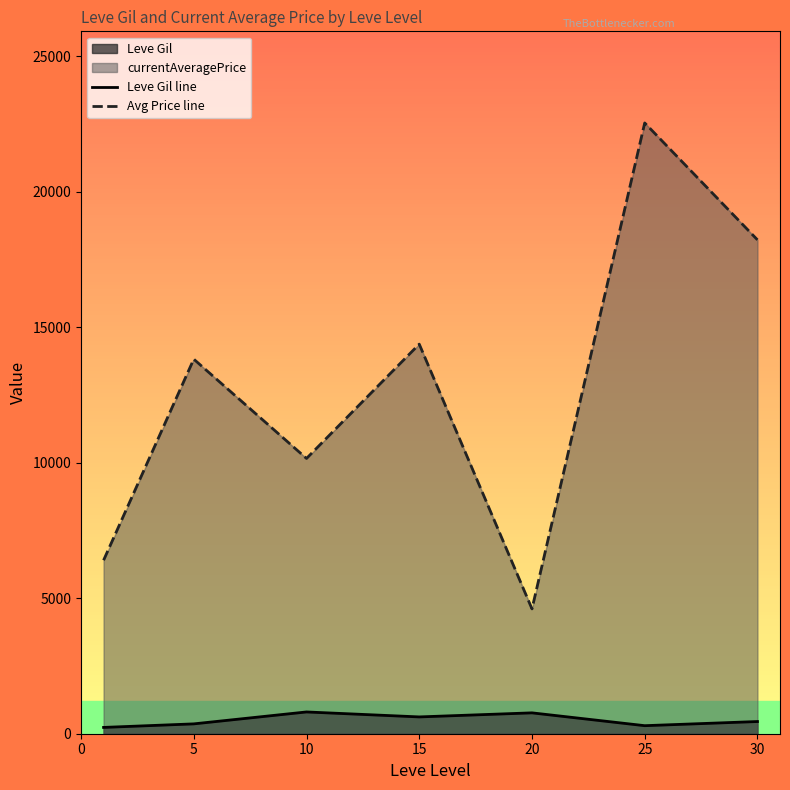

How many lines are shown in the chart?

2